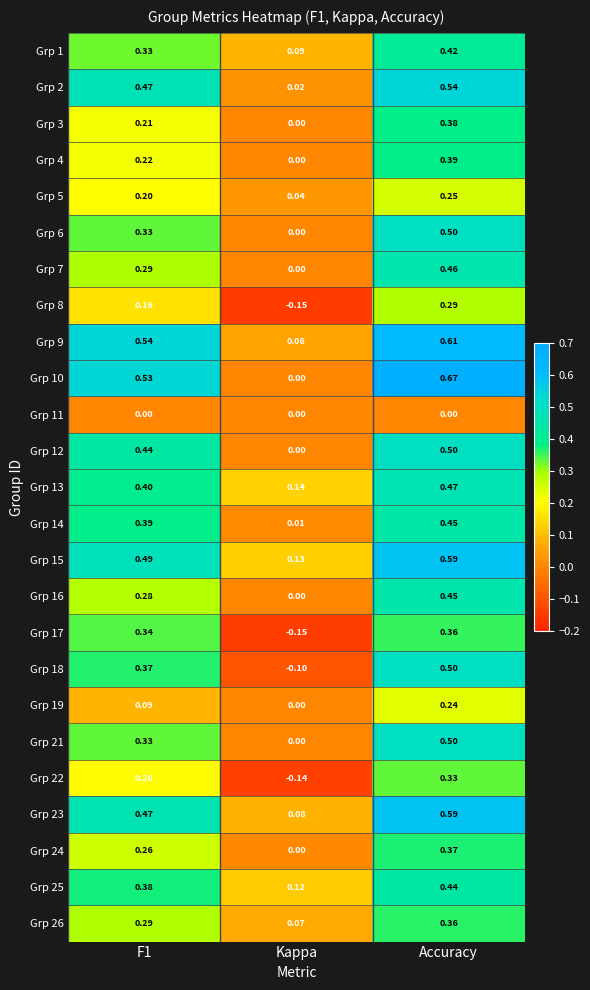

Which series has the largest range (max minus min)?

Grp 10